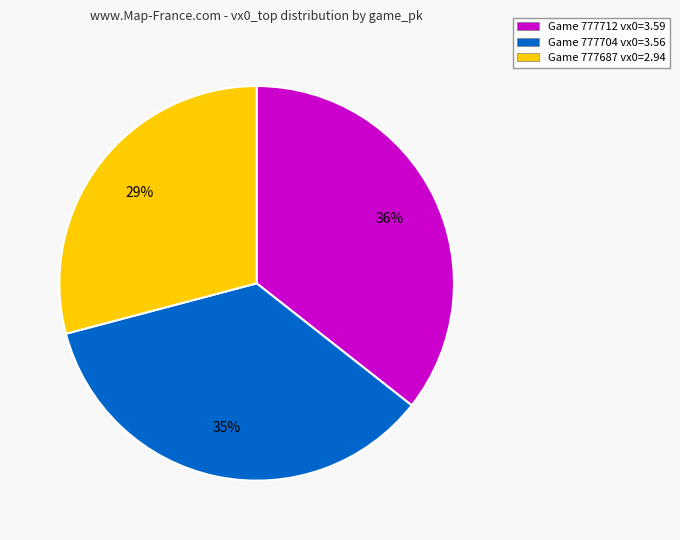

How many segments does this pie chart have?

3